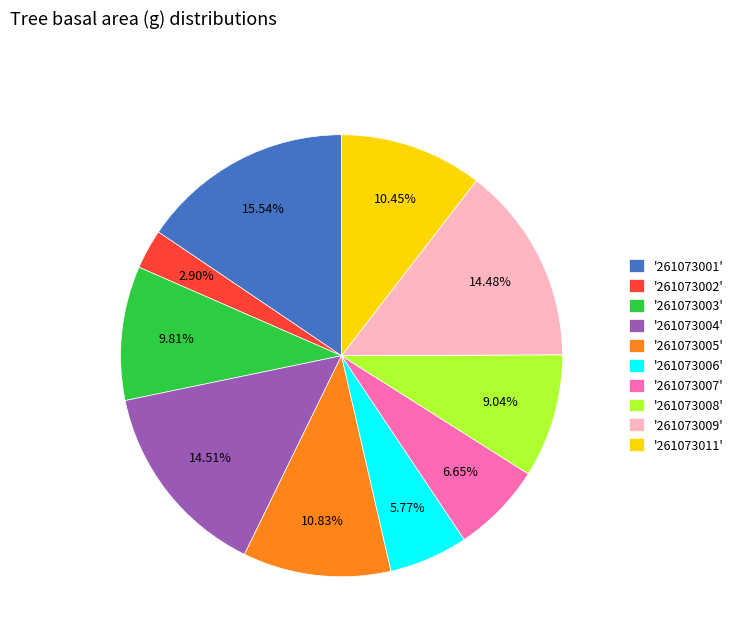

Approximately how many times larger is the value at '261073006' compared to '261073005'?

0.5